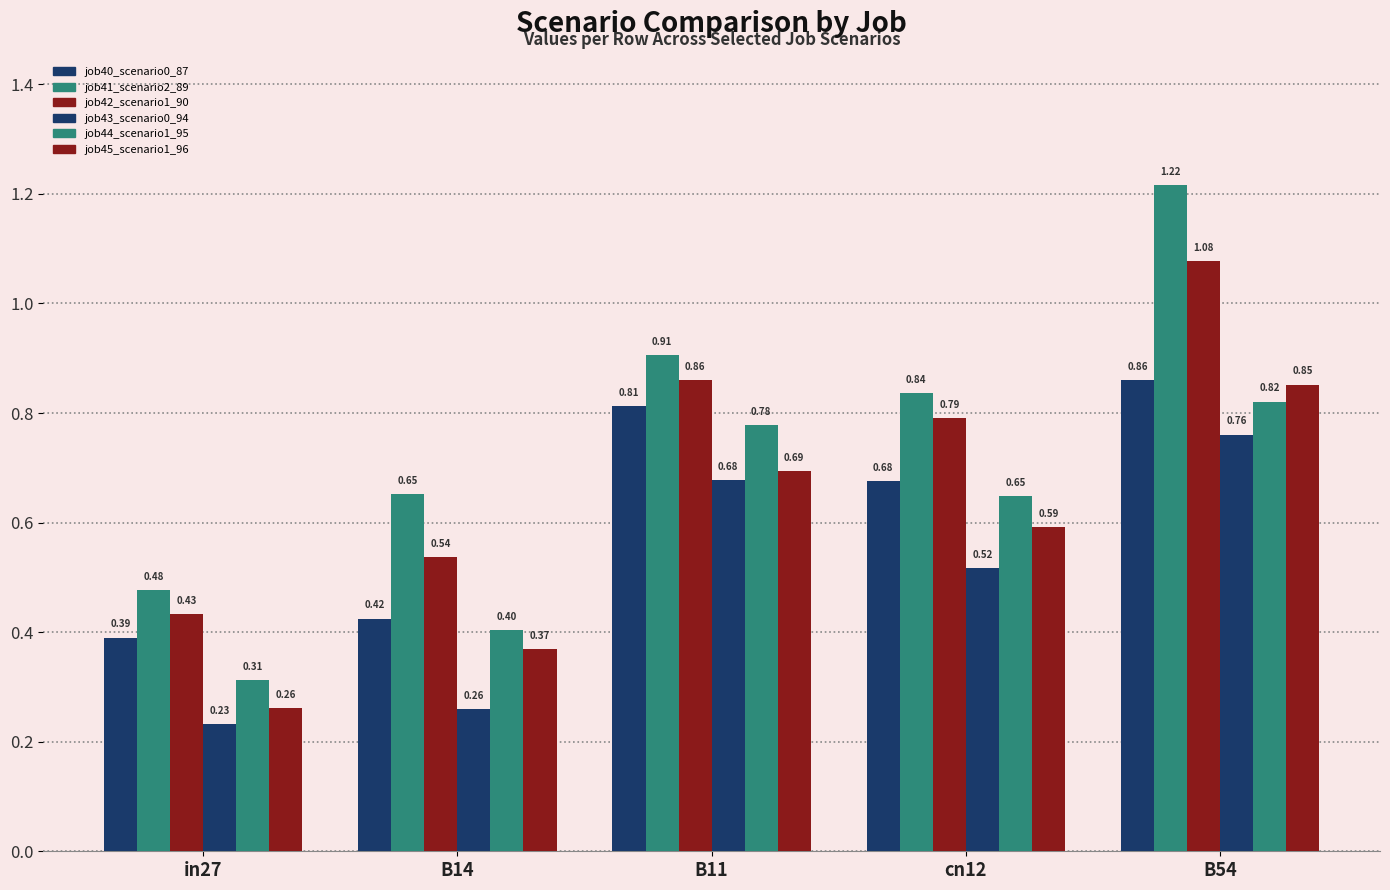

List the series in order of their peak value, lowest first.

job43_scenario0_94, job44_scenario1_95, job45_scenario1_96, job40_scenario0_87, job42_scenario1_90, job41_scenario2_89